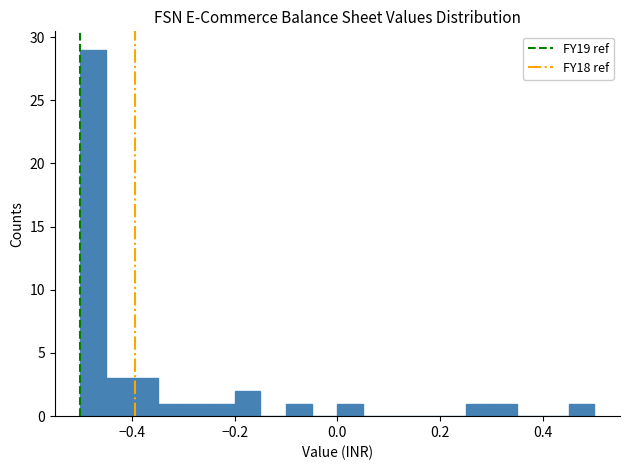

Read against the x-axis, roughly where is the centre of the tallest bar?

-0.48